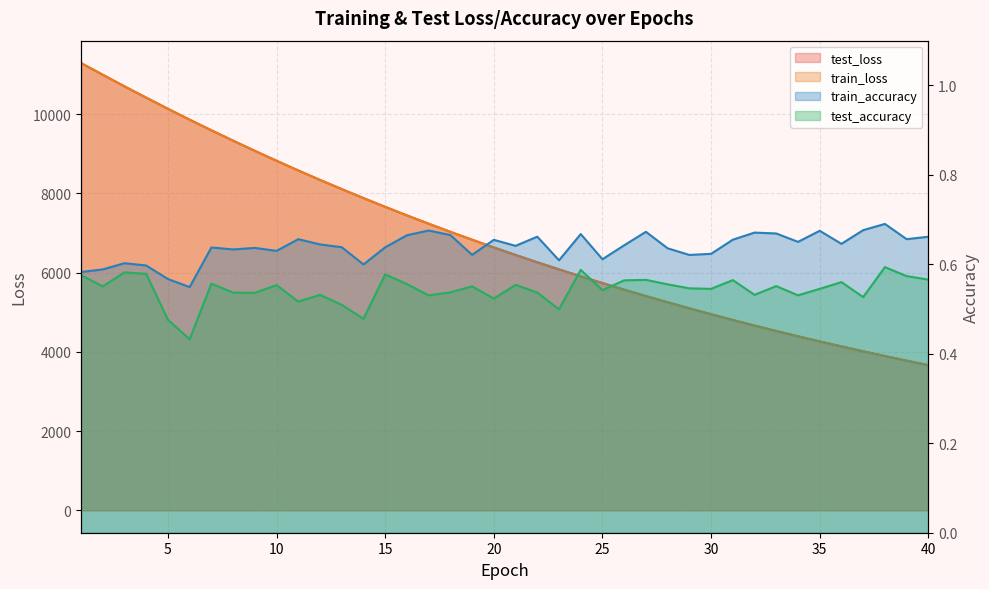

True or false: test_accuracy and train_accuracy intersect in this chart.

False